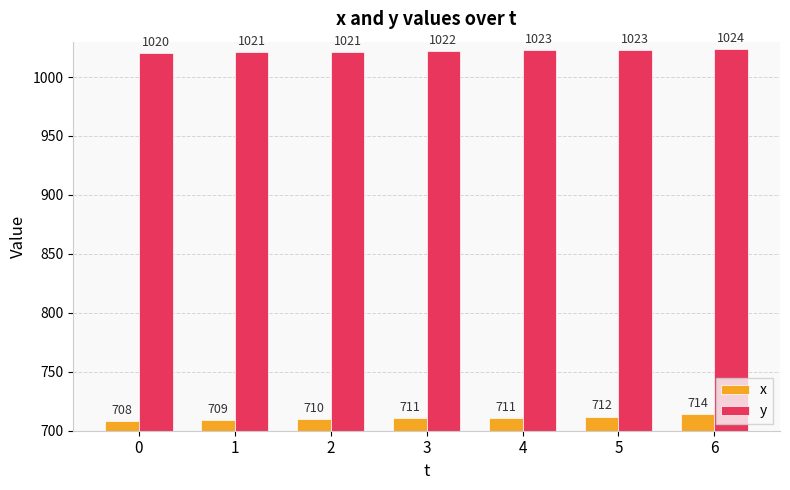

How many data points in x are less than 711?

3